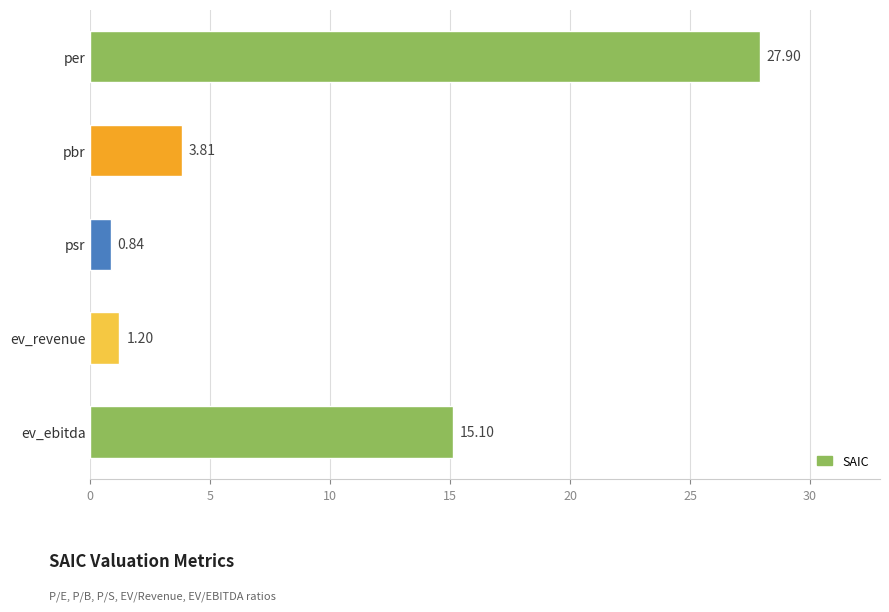

Rank the categories by value from lowest to highest.

psr, ev_revenue, pbr, ev_ebitda, per